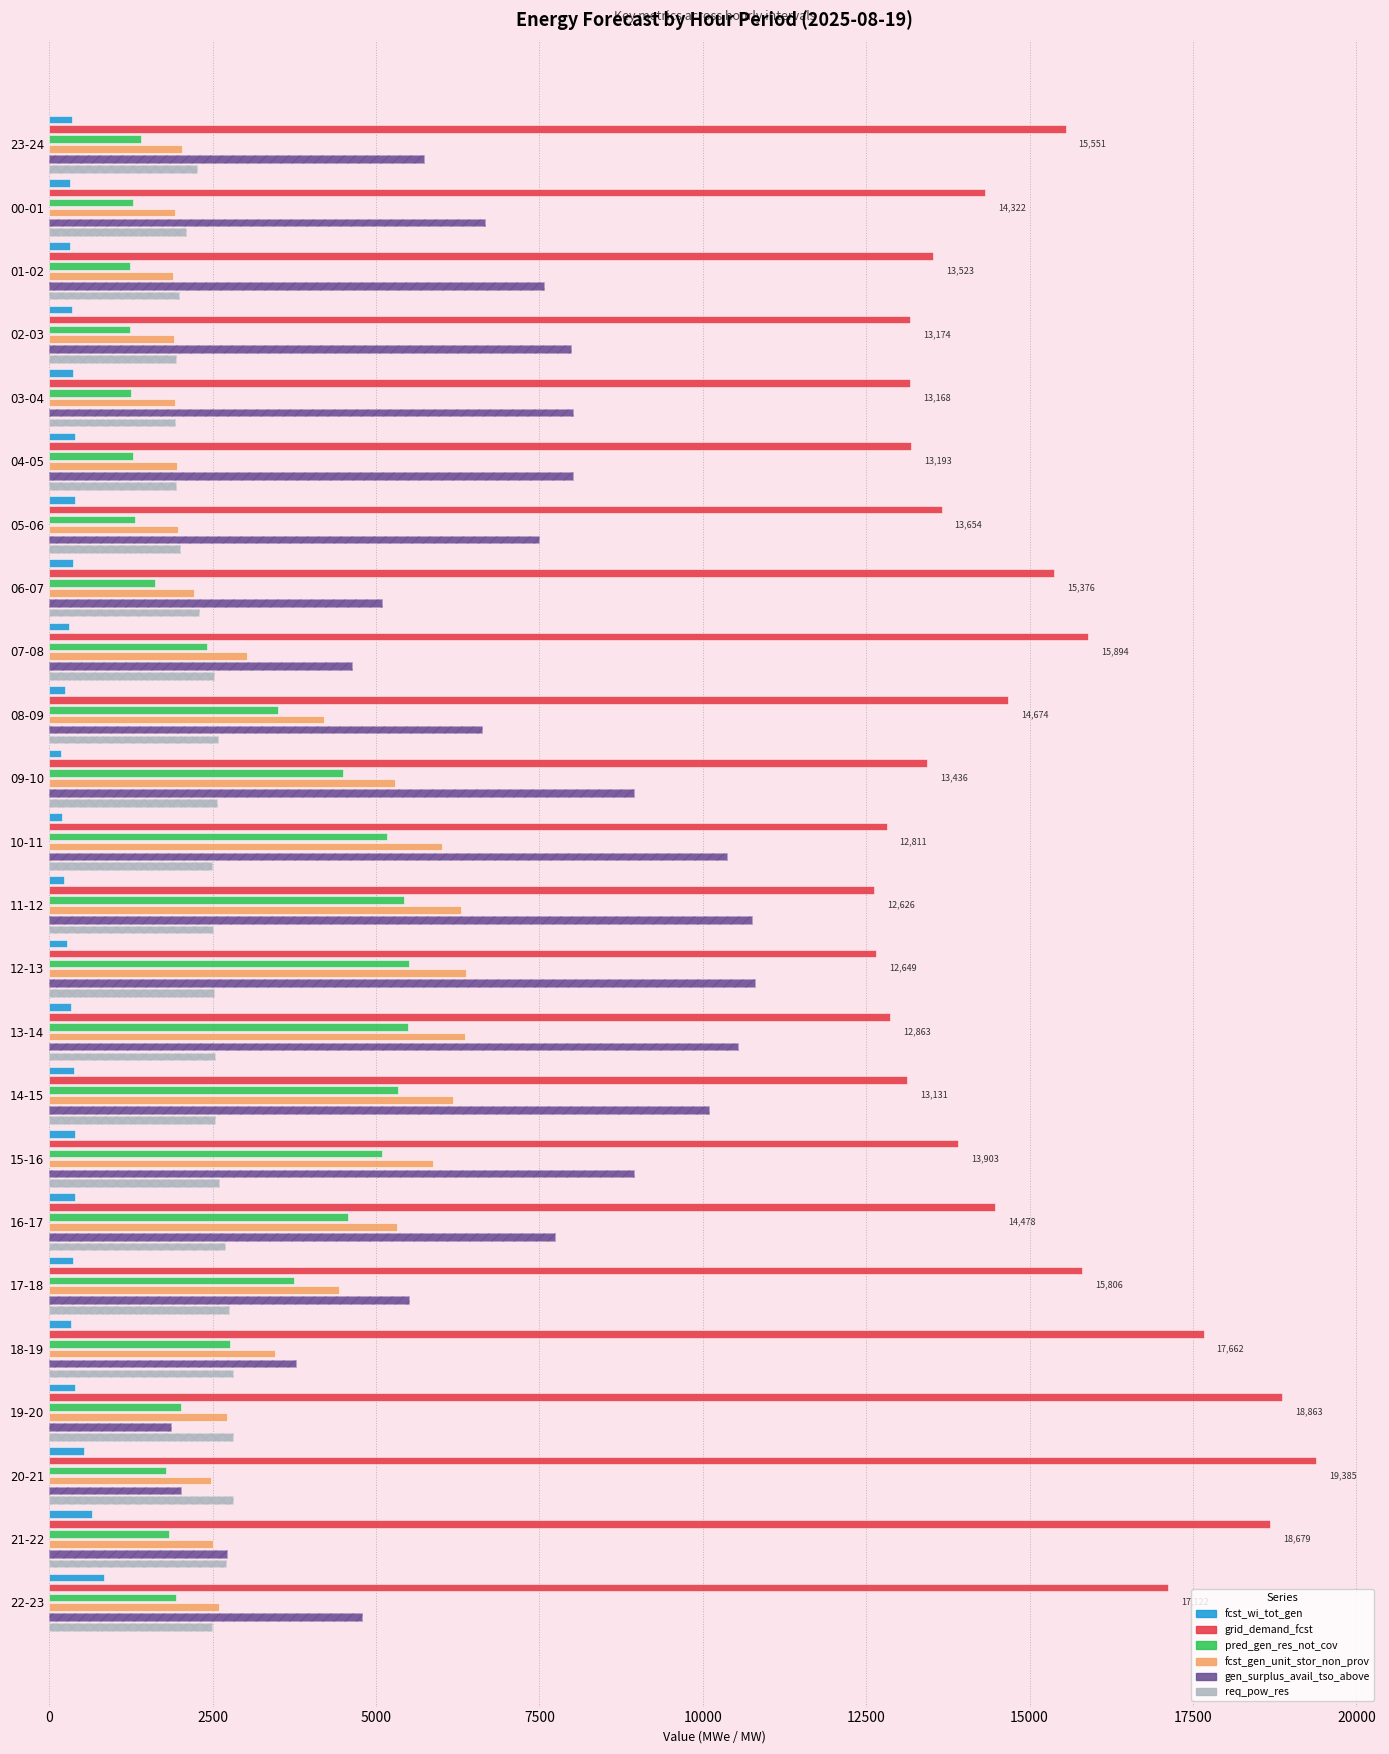

How many bars are there in each group?

6